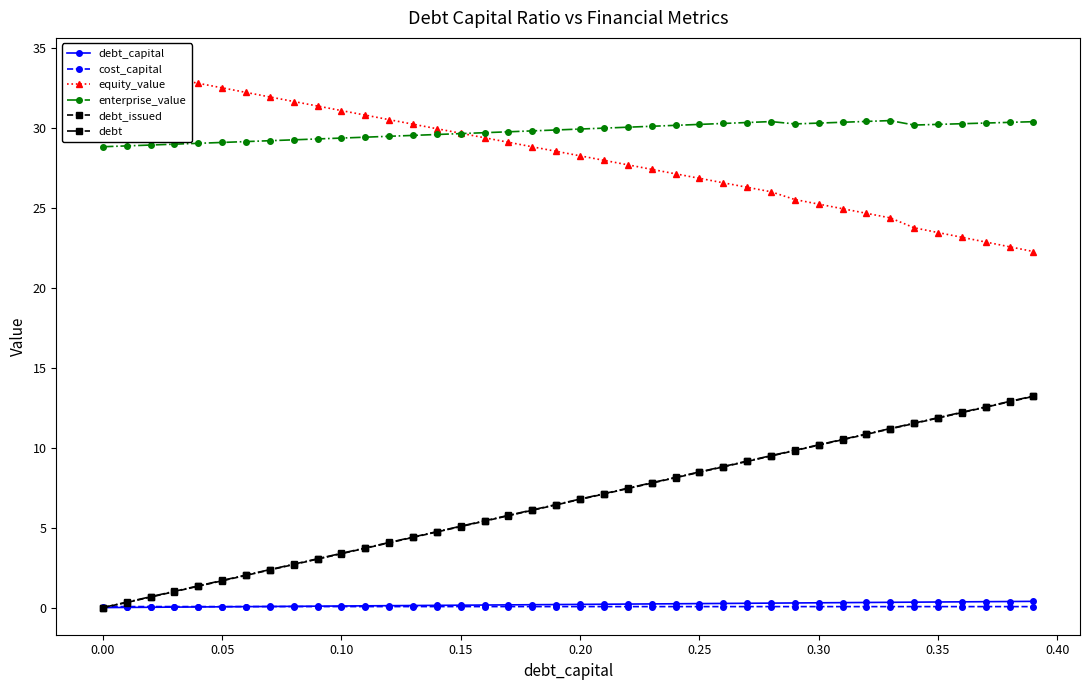

What is the sum of all cost_capital values?

2.5